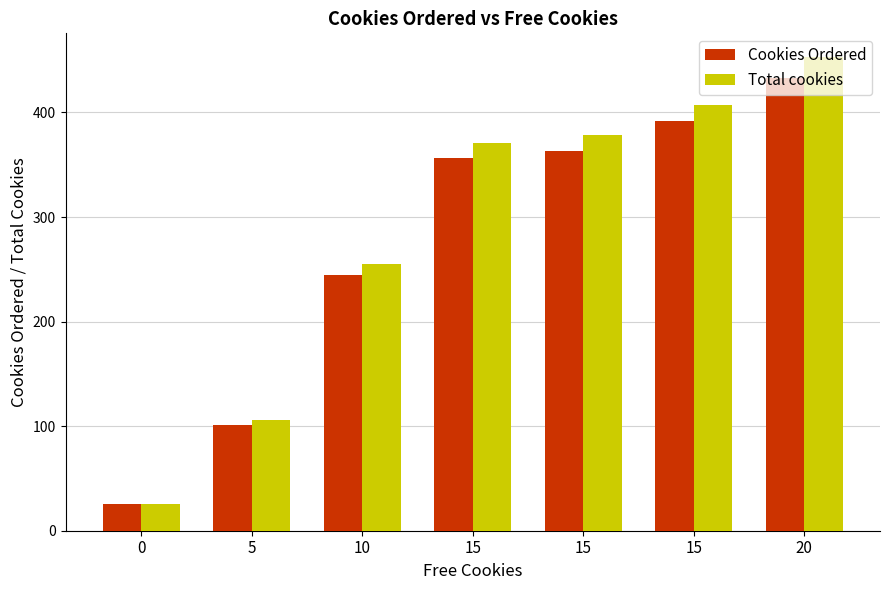

List the labels in order of Cookies Ordered value, smallest first.

0, 5, 10, 15, 15, 15, 20